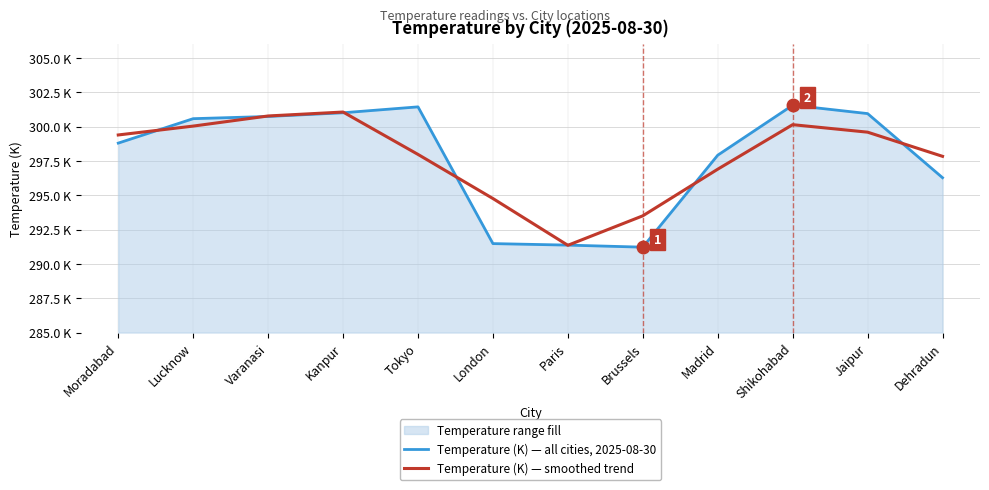

Which category has the highest value in the Temperature (K) — all cities, 2025-08-30 series?

Shikohabad